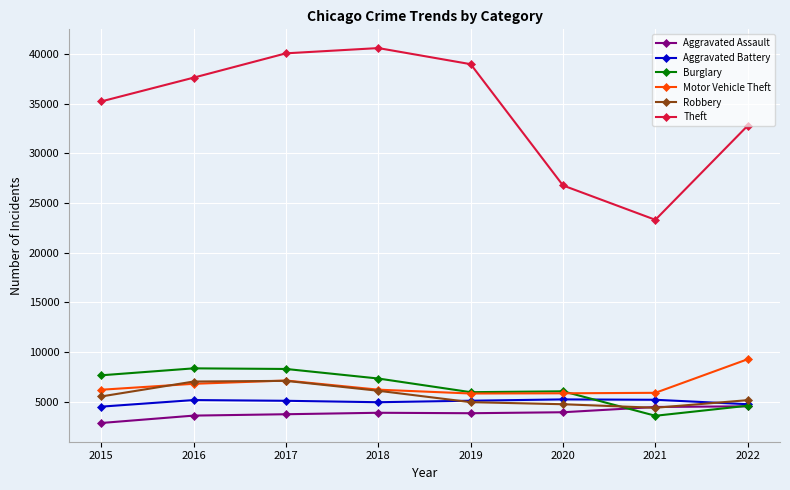

What is the sum of all Aggravated Assault values?

30698